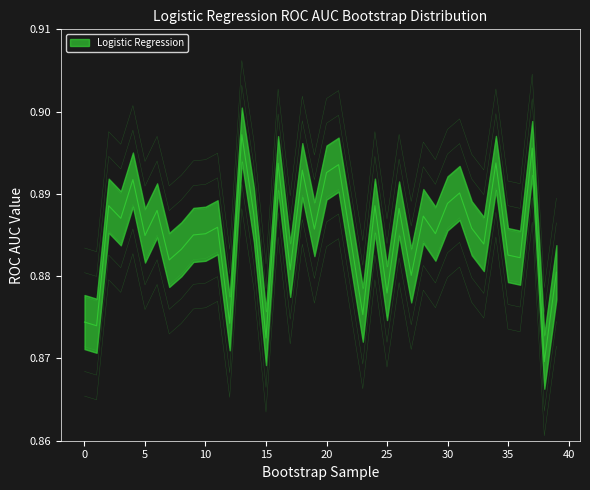

True or false: there are more than 2 points higher than both neighbors.

True